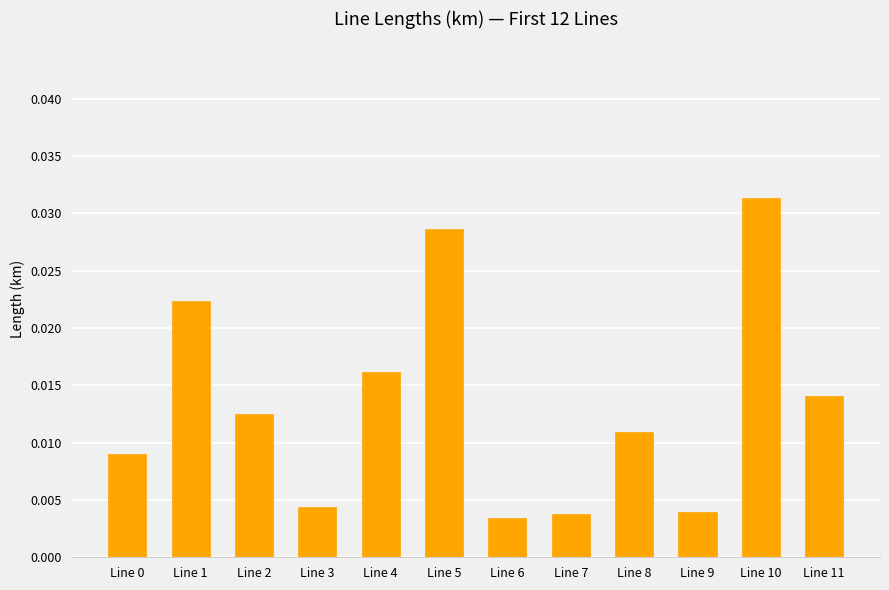

How many data points does each series have?

12